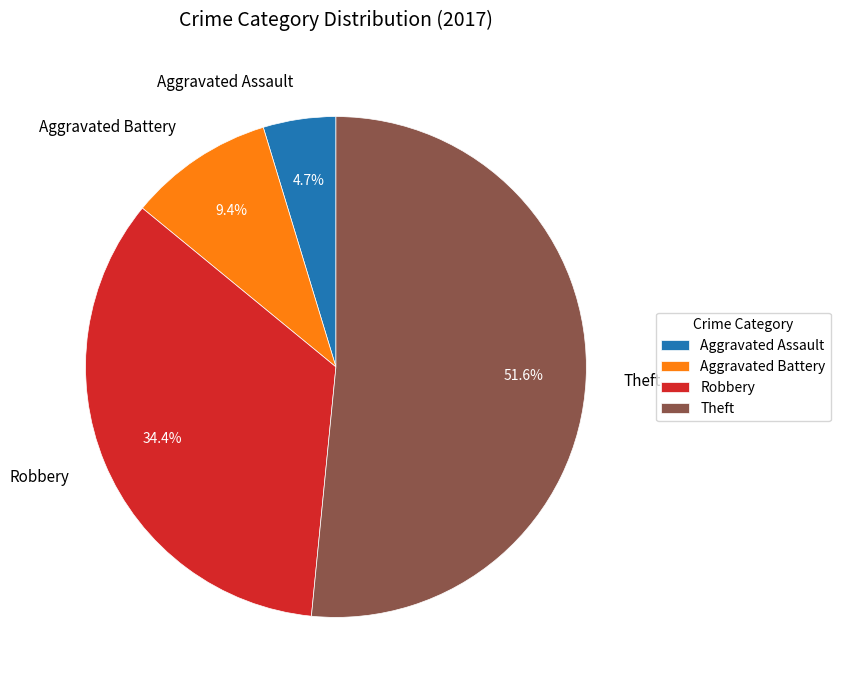

To the nearest percent, what portion does Theft represent?

52%